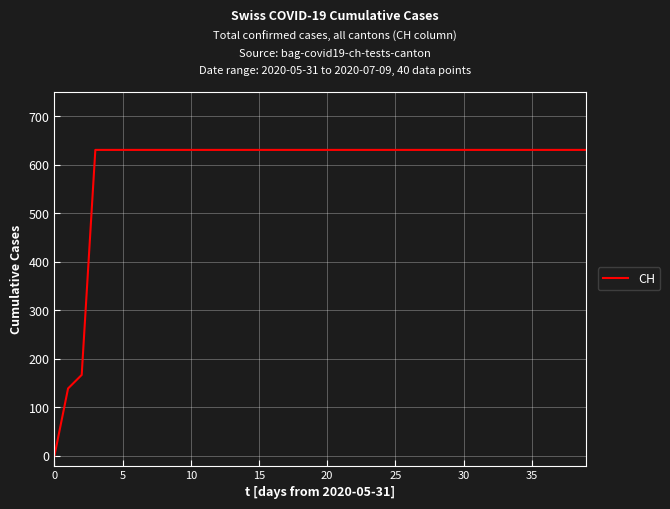

What is the greatest value displayed?

631